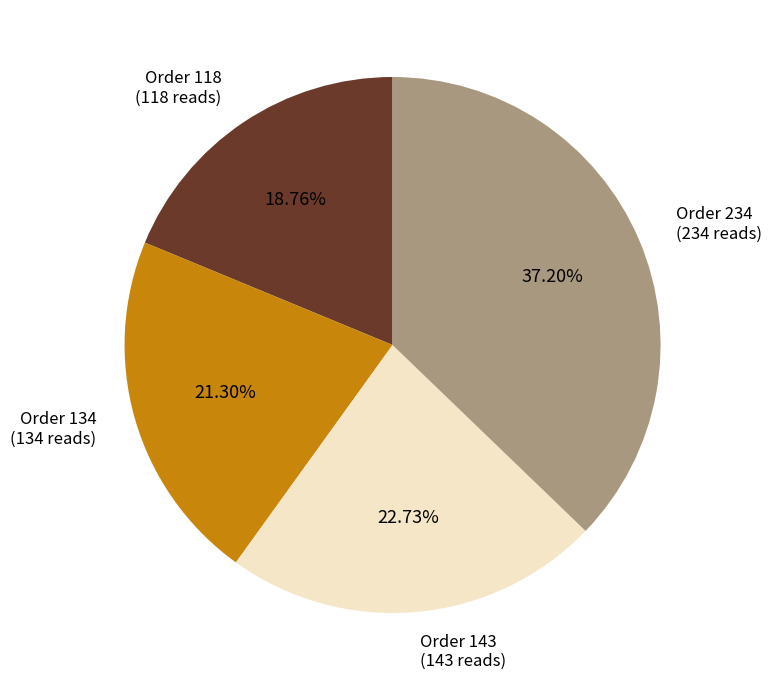

Does any single category account for the majority?

No